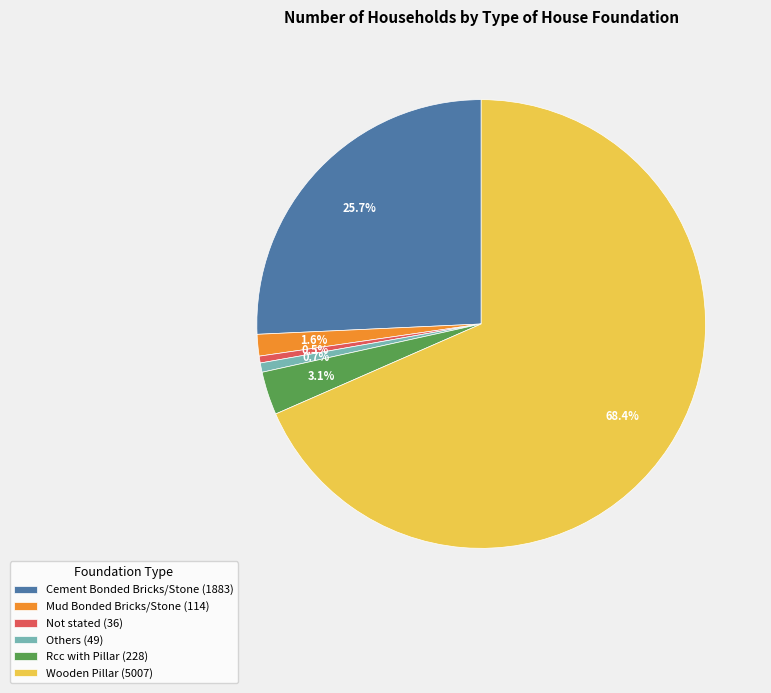

Approximately how many times larger is the value at Others (49) compared to Mud Bonded Bricks/Stone (114)?

0.4